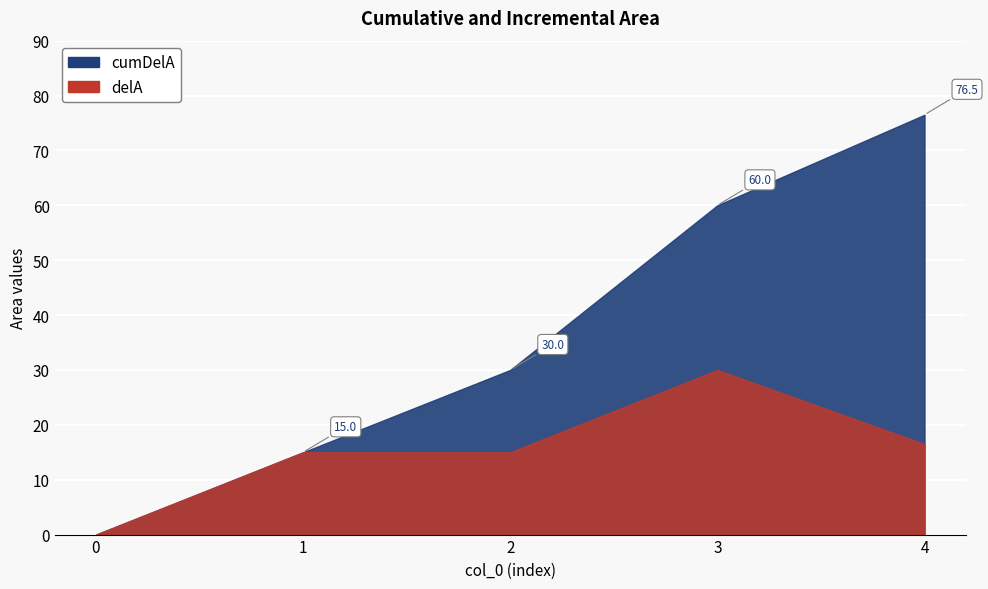

Which series has the largest total across all categories?

cumDelA